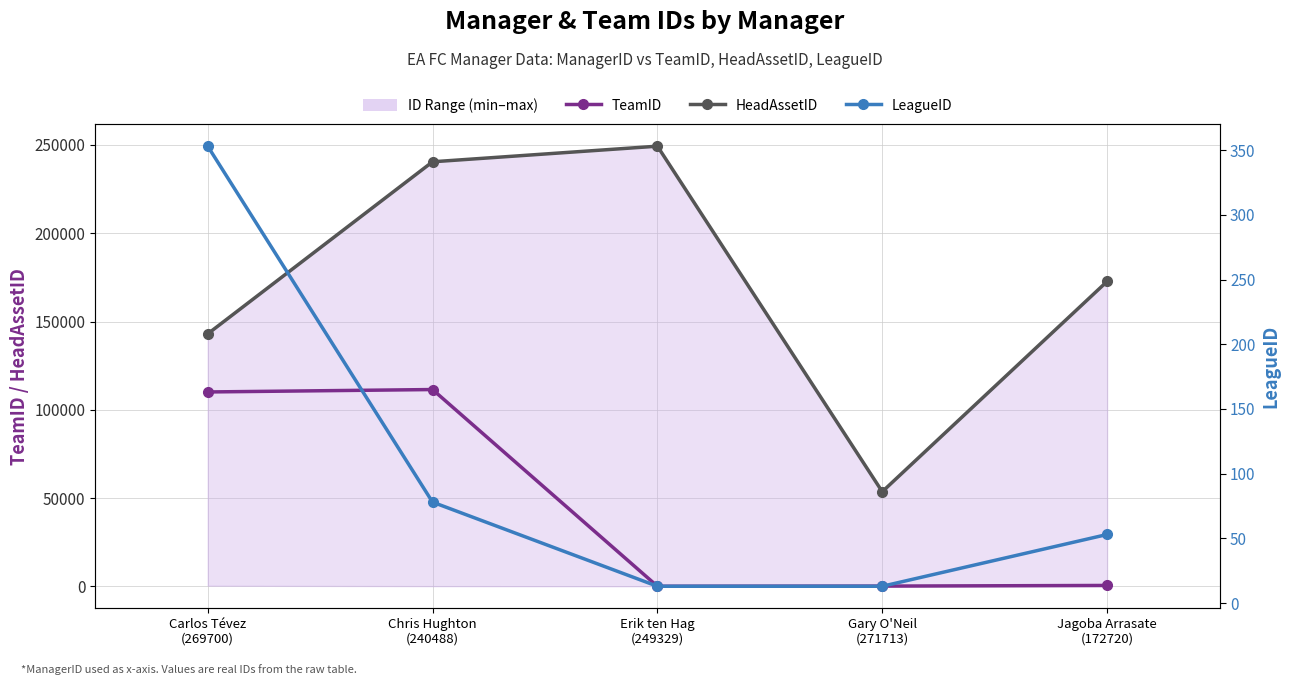

What is the value of the TeamID point at the 5th from the left?

479